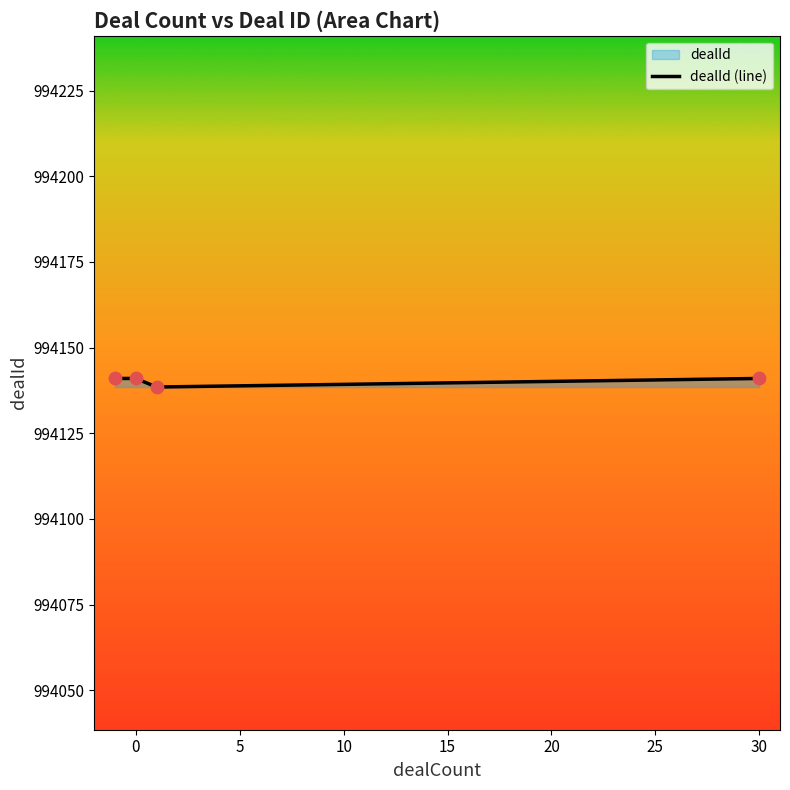

Approximately how many times larger is the value at 30 compared to 0?

1.0